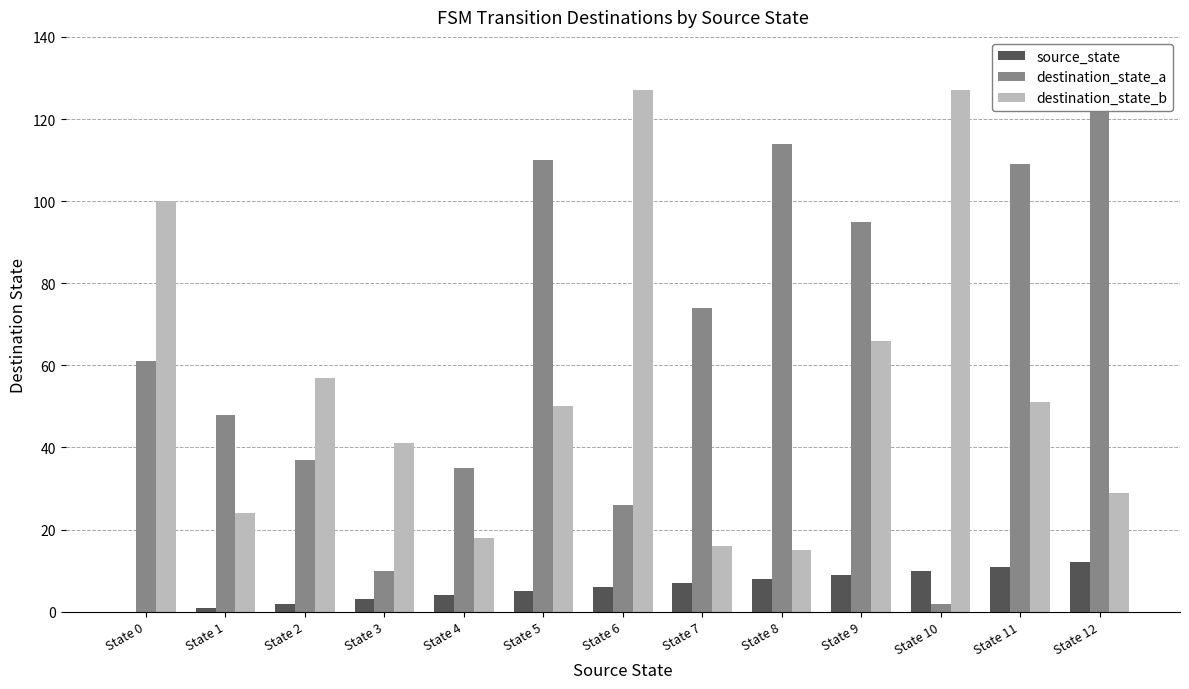

What is the value of the destination_state_a bar at the 7th from the left?

26